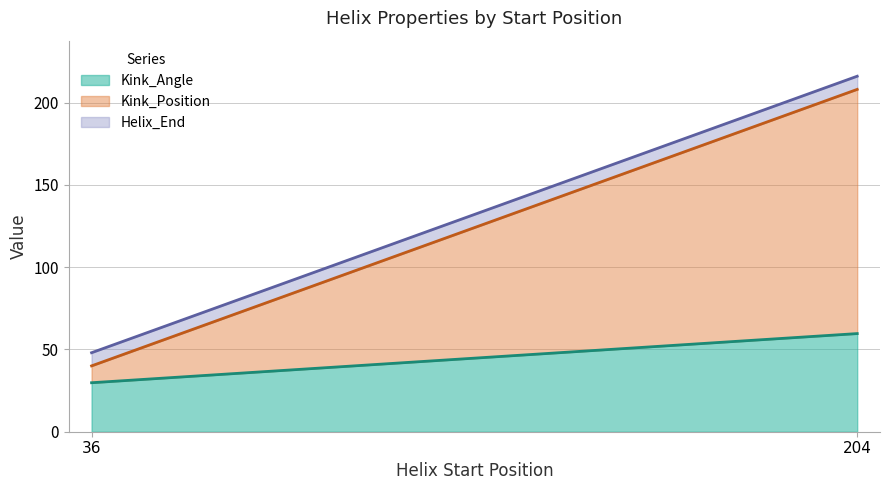

Which has a higher value, 204 or 36?

204